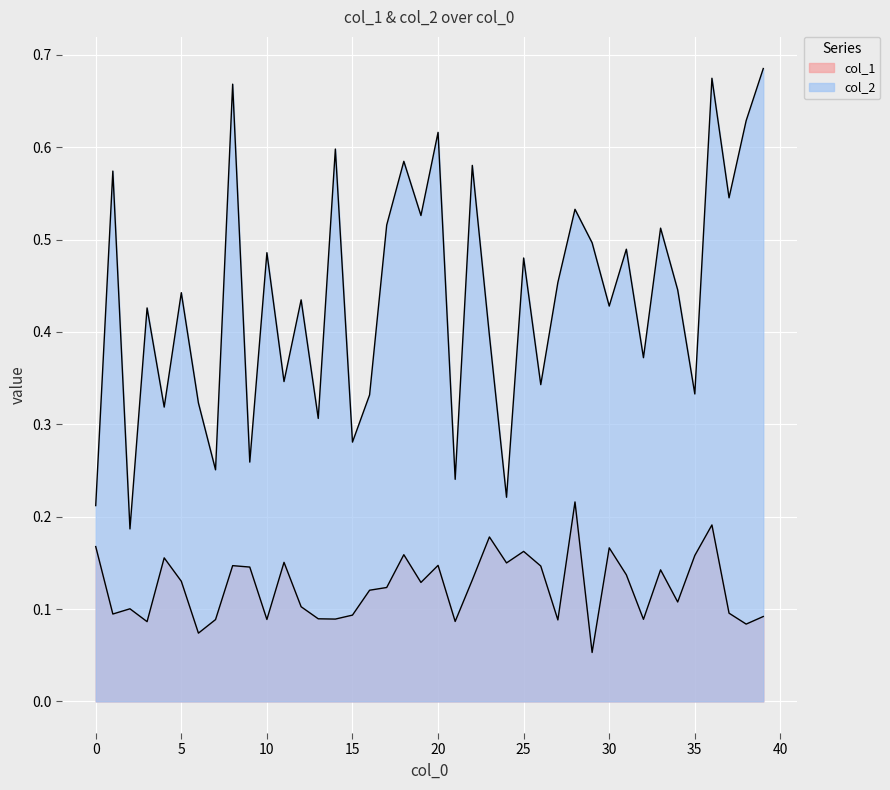

What are all the series names shown in the legend?

col_1, col_2